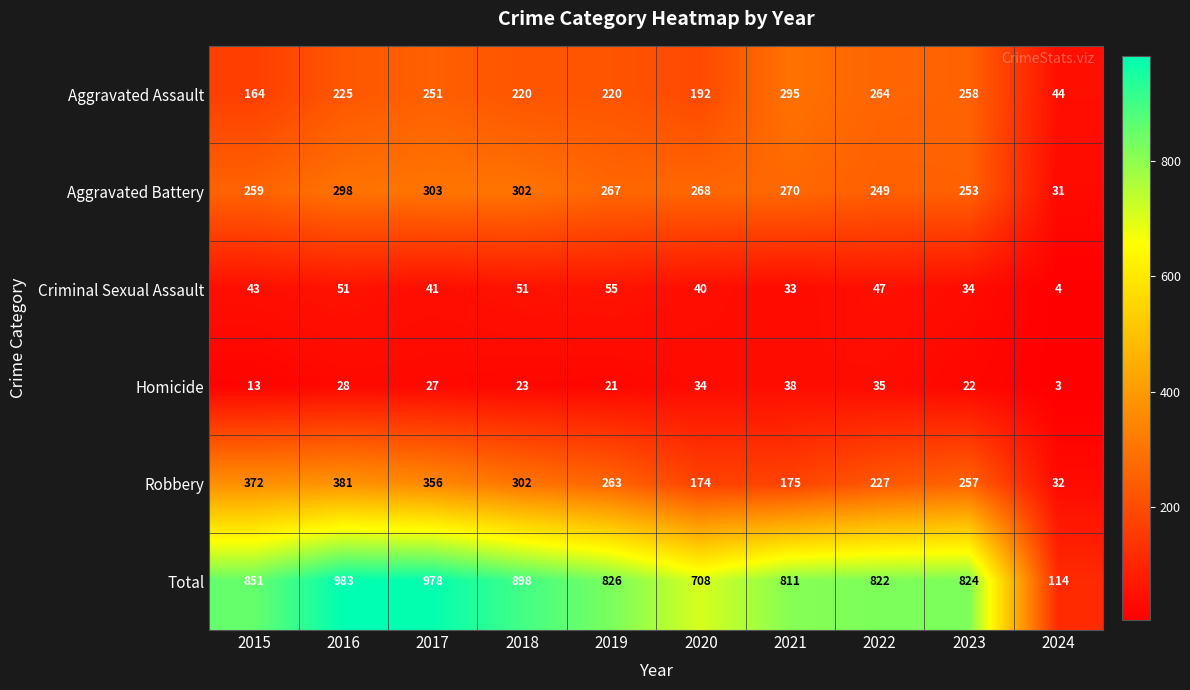

At which category does the chart reach its minimum across all series?

2024